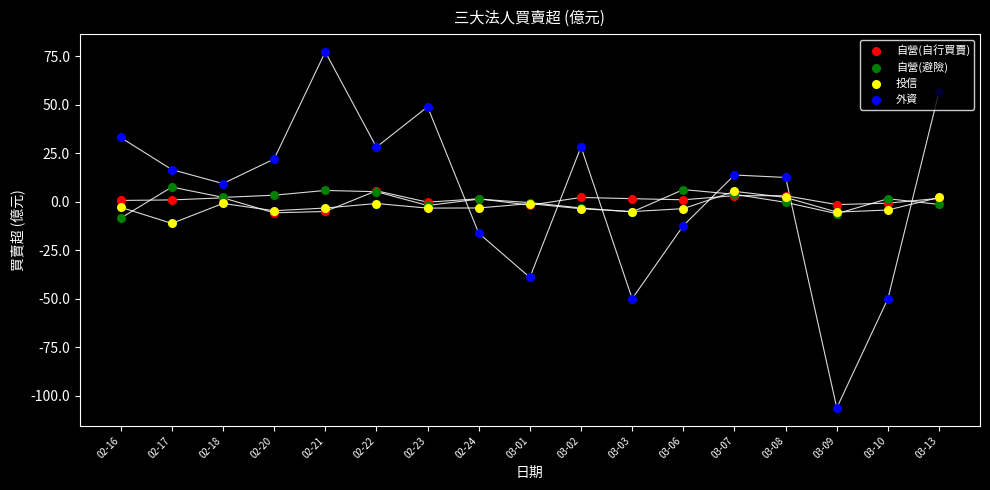

At which category is the sum across all series the highest?

02-21